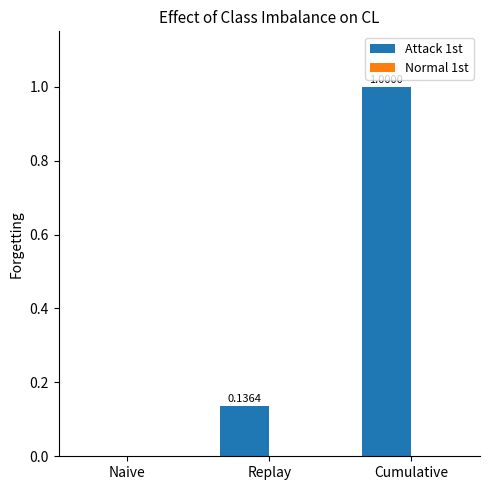

Between Cumulative and Naive, which is larger?

Cumulative